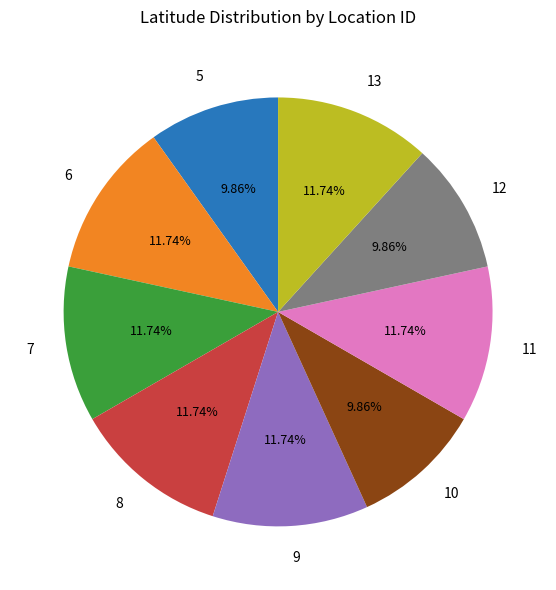

Is there a majority slice in this chart?

No